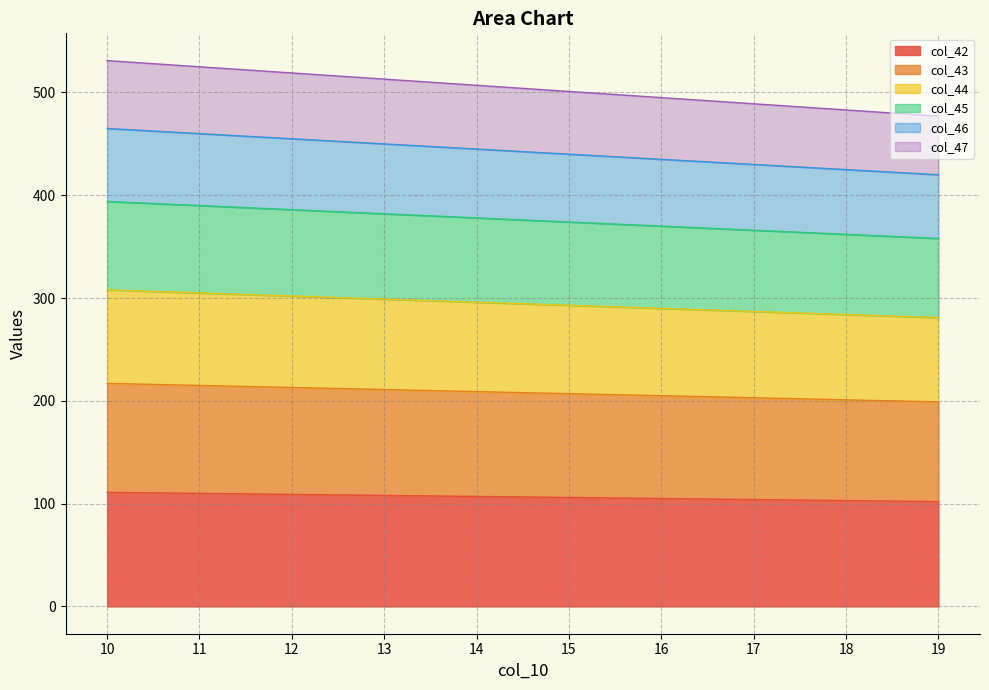

How many distinct data groups are displayed?

6